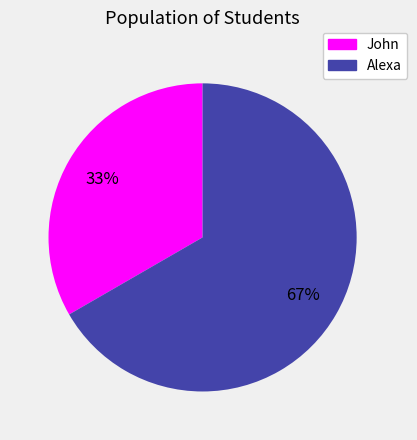

Combined, do John and Alexa account for over 50%?

Yes